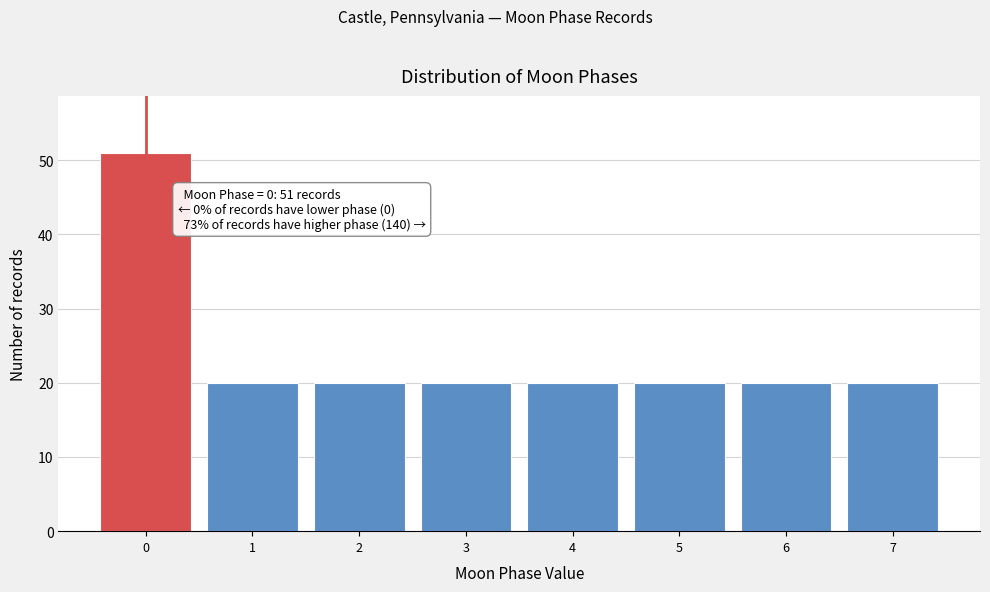

Reading right to left, list all the values displayed in this chart.

7=20	6=20	5=20	4=20	3=20	2=20	1=20	0=51